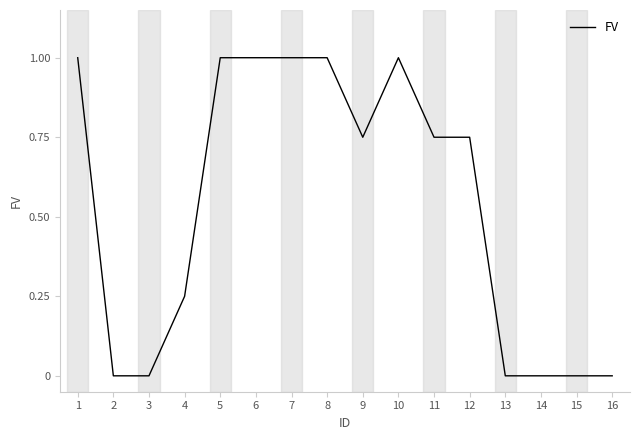

What is the greatest value displayed?

1.0